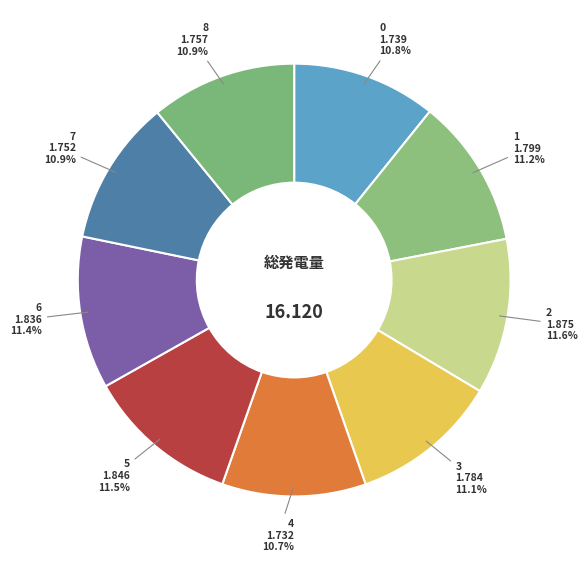

To the nearest percent, what percentage of the pie is 6?

11%